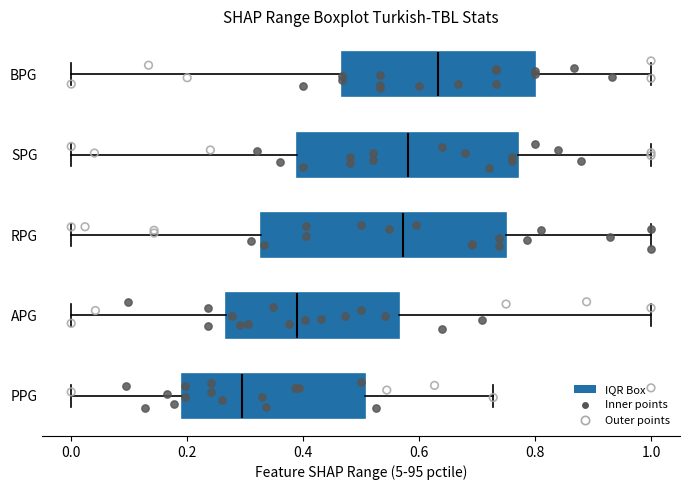

Where does the median line of the box for PPG sit on the x-axis? The values are not printed on the chart, so give them approximately, as read against the axis.

0.30